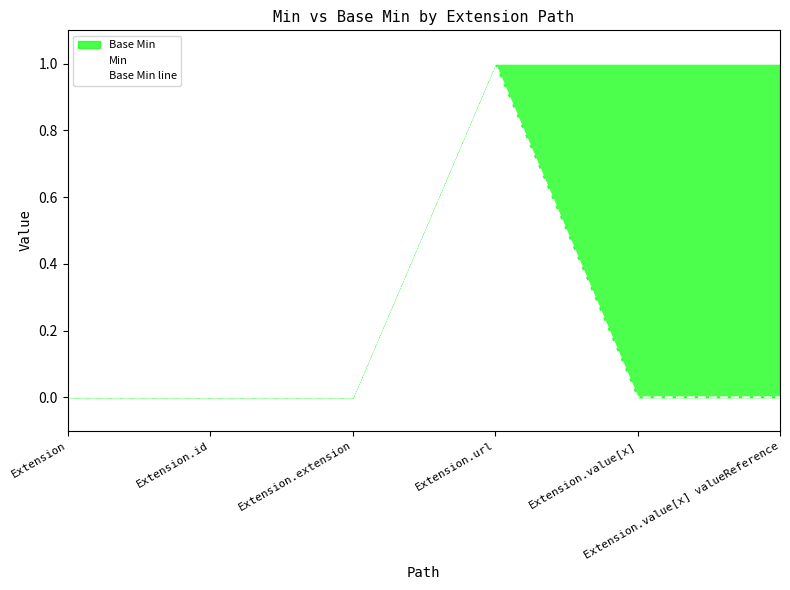

List the series in order of their peak value, highest first.

Min, Base Min line